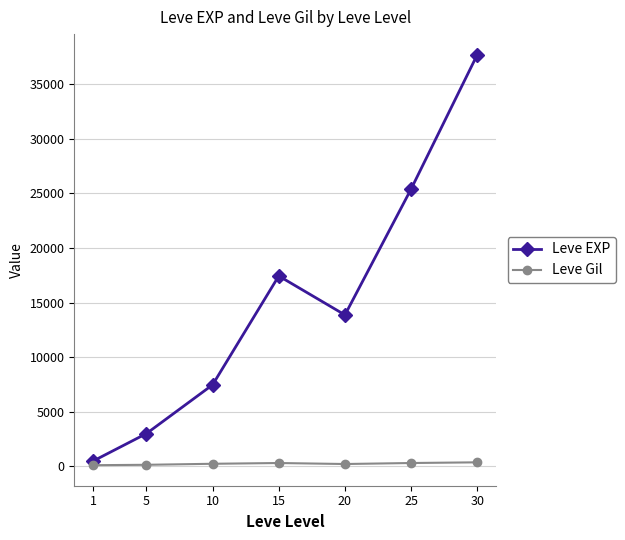

True or false: Leve Gil and Leve EXP cross at least once.

False